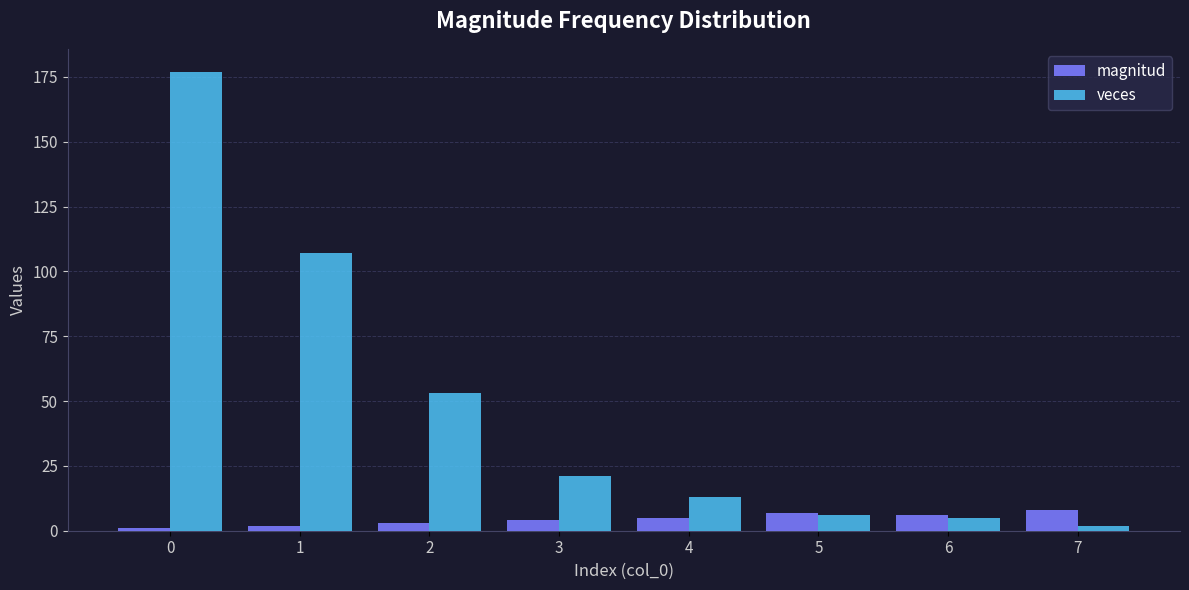

At how many categories does at least one series exceed 95?

2